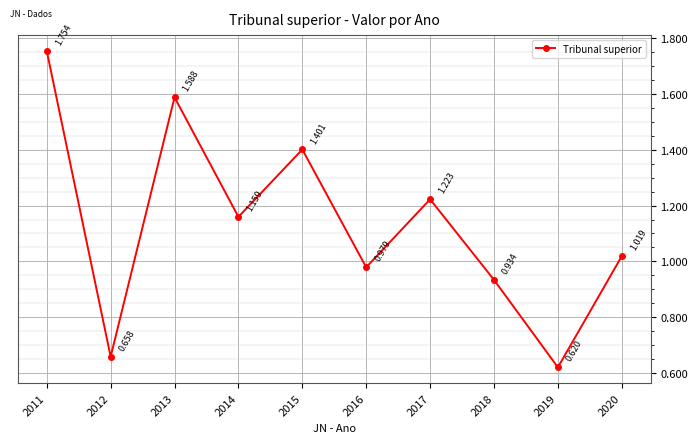

What is the difference between the second highest and minimum values?

1.0